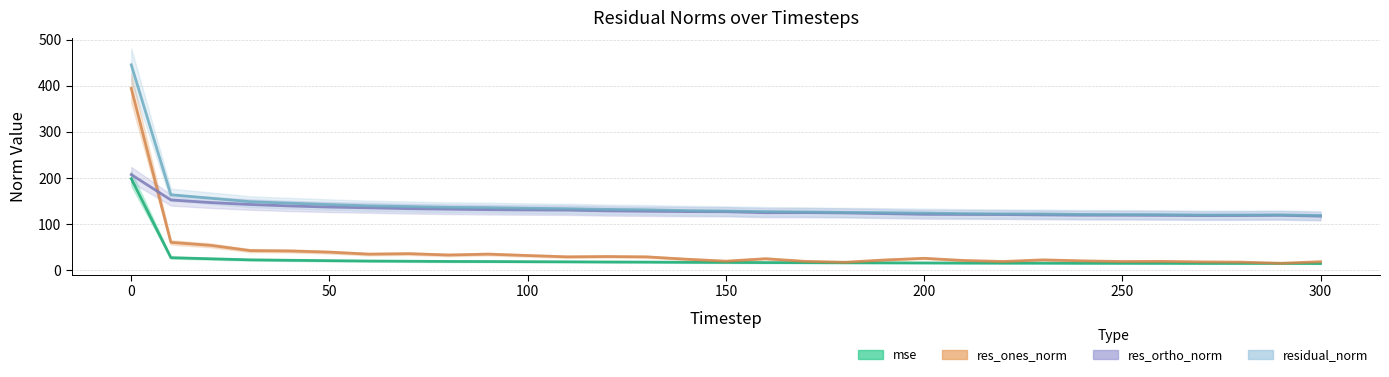

Reading left to right, list all the values displayed in this chart.

mse: 0=198.2	10=26.6	20=24.2	30=21.9	40=21.0	50=20.1	60=19.4	70=18.9	80=18.4	90=18.3	100=17.9	110=17.7	120=17.3	130=17.0	140=16.6	150=16.3	160=16.0	170=15.8	180=15.6	190=15.4	200=15.2	210=14.9	220=14.8	230=14.7	240=14.5	250=14.4	260=14.4	270=14.2	280=14.2	290=14.3	300=13.9
res_ones_norm: 0=394.1	10=59.8	20=53.3	30=42.0	40=41.2	50=38.6	60=34.2	70=35.3	80=32.4	90=34.3	100=31.3	110=28.4	120=29.1	130=28.4	140=23.3	150=19.1	160=24.4	170=18.6	180=16.6	190=21.6	200=25.2	210=20.5	220=18.3	230=21.9	240=19.7	250=18.3	260=18.6	270=17.4	280=16.9	290=14.4	300=17.8
res_ortho_norm: 0=206.9	10=151.9	20=146.3	30=142.0	40=138.9	50=136.5	60=134.8	70=133.0	80=131.9	90=130.8	100=130.1	110=129.8	120=128.1	130=127.4	140=126.6	150=126.4	160=124.2	170=124.4	180=123.7	190=122.3	200=120.7	210=120.4	220=120.2	230=119.4	240=118.8	250=118.7	260=118.5	270=118.0	280=118.1	290=118.6	300=116.7
residual_norm: 0=445.2	10=163.2	20=155.7	30=148.1	40=144.8	50=141.8	60=139.1	70=137.6	80=135.8	90=135.2	100=133.9	110=132.9	120=131.4	130=130.5	140=128.8	150=127.8	160=126.5	170=125.8	180=124.8	190=124.2	200=123.3	210=122.2	220=121.6	230=121.4	240=120.4	250=120.1	260=119.9	270=119.3	280=119.3	290=119.4	300=118.1